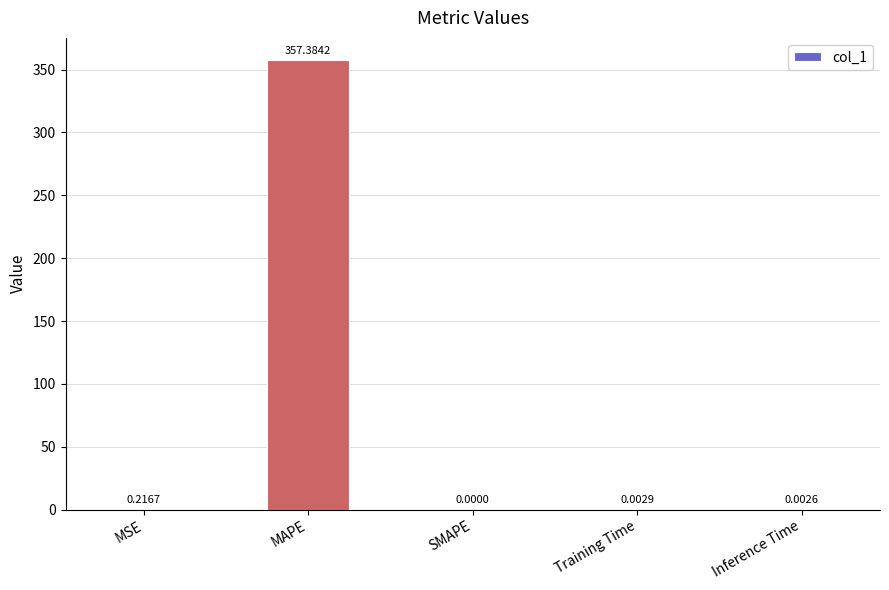

At which category does the chart reach its peak across all series?

MAPE